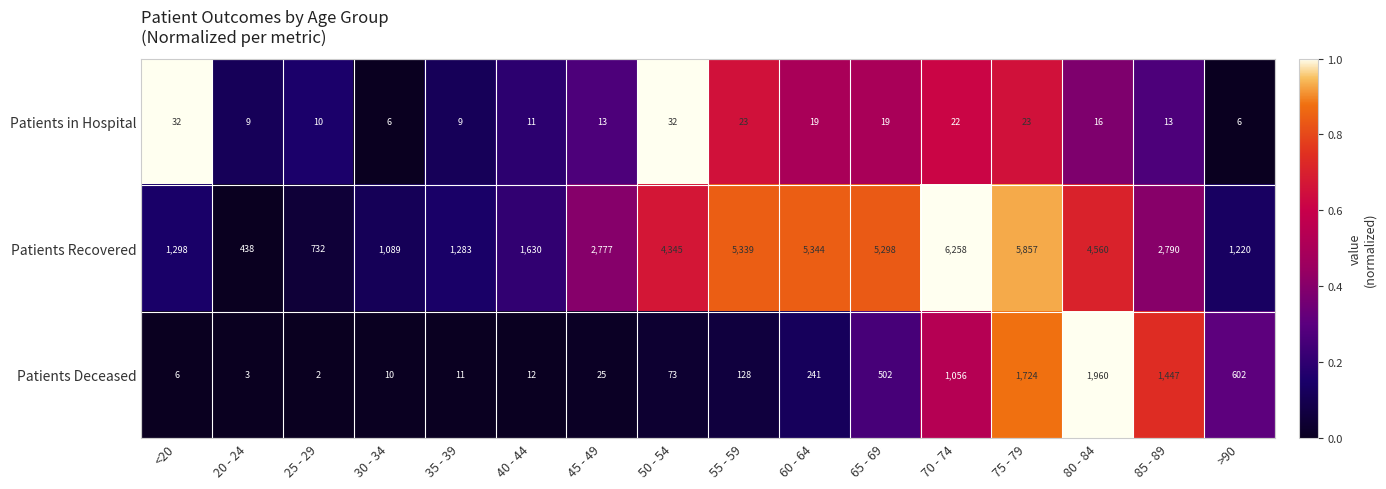

How many values in the Patients in Hospital series are below 16?

8